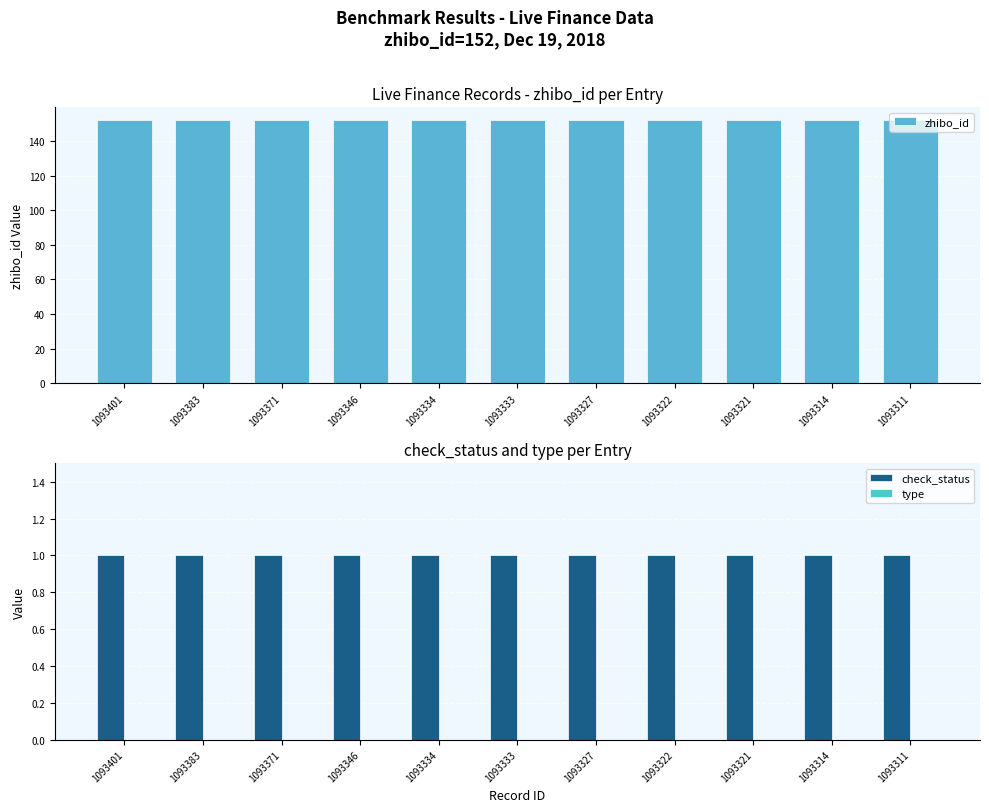

What is the value of the check_status bar at the 11th from the left?

1